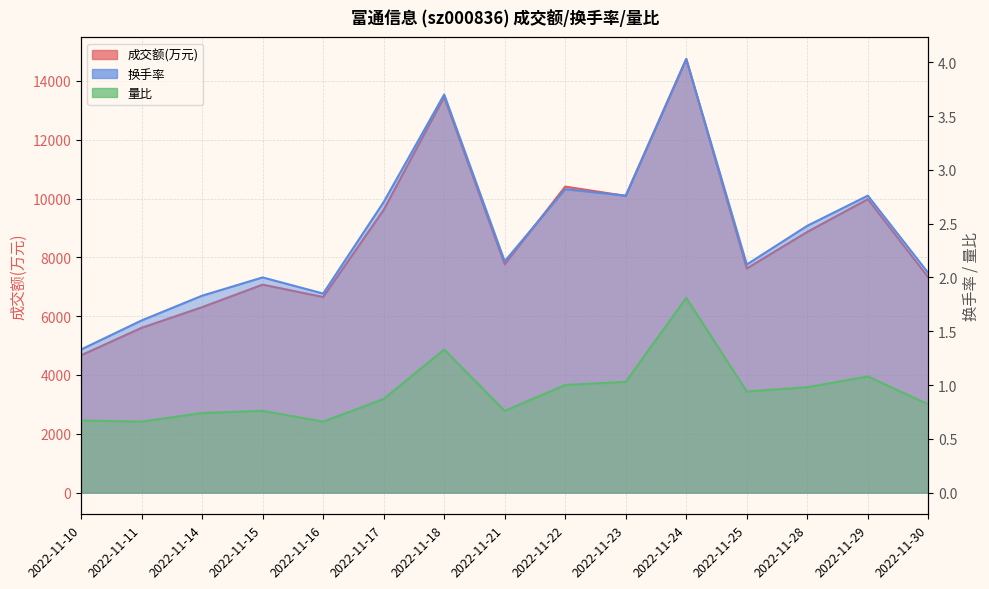

What are all the series names shown in the legend?

成交额(万元), 换手率, 量比